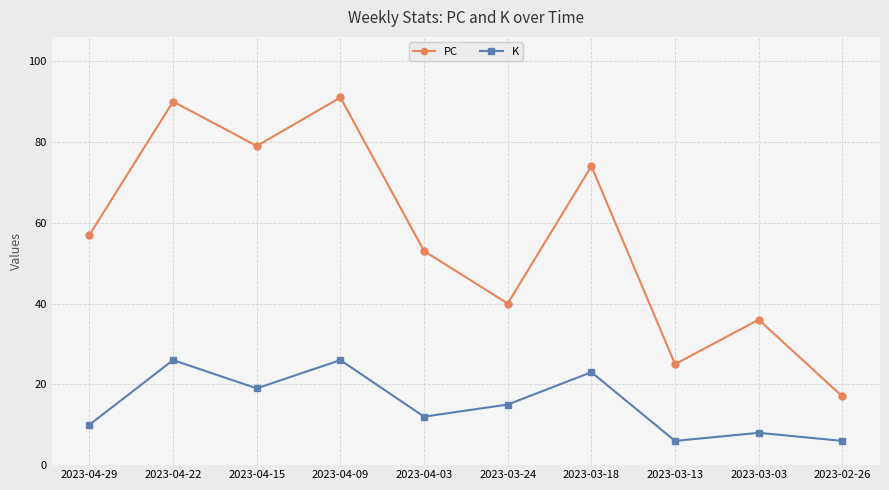

True or false: PC and K intersect in this chart.

False